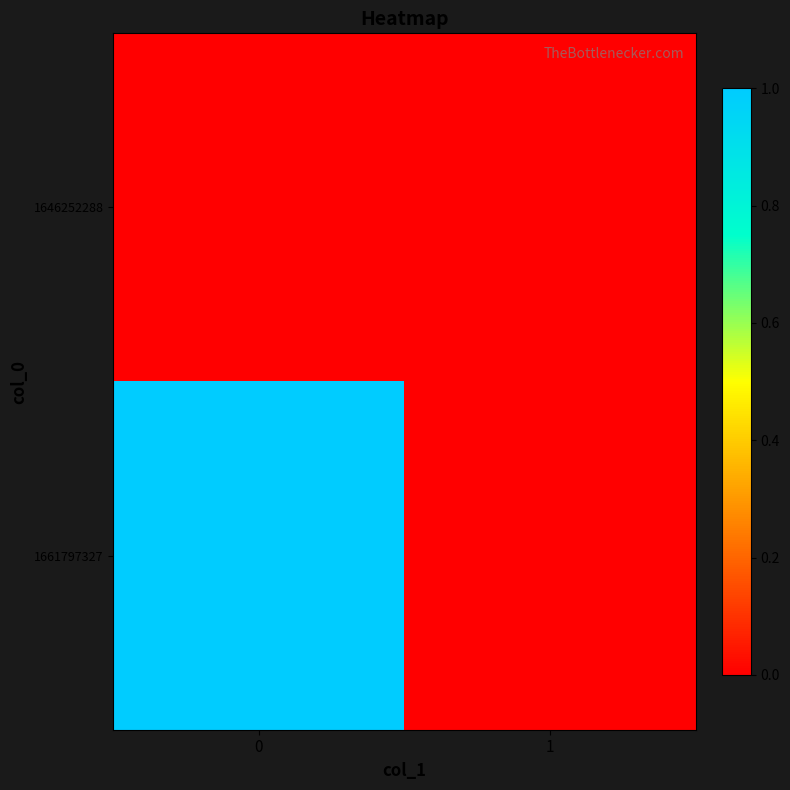

At 0, list the series in order from smallest to largest.

1646252288, 1661797327